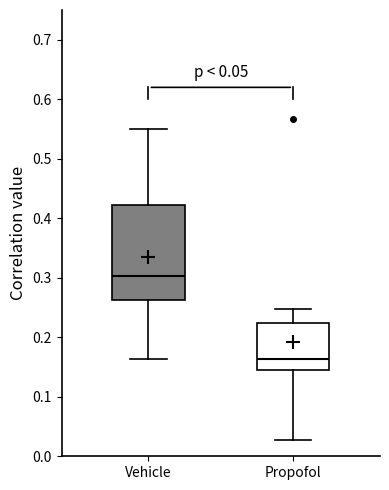

Where is the lower edge of the box for Vehicle on the y-axis? The values are not printed on the chart, so give them approximately, as read against the axis.

0.26